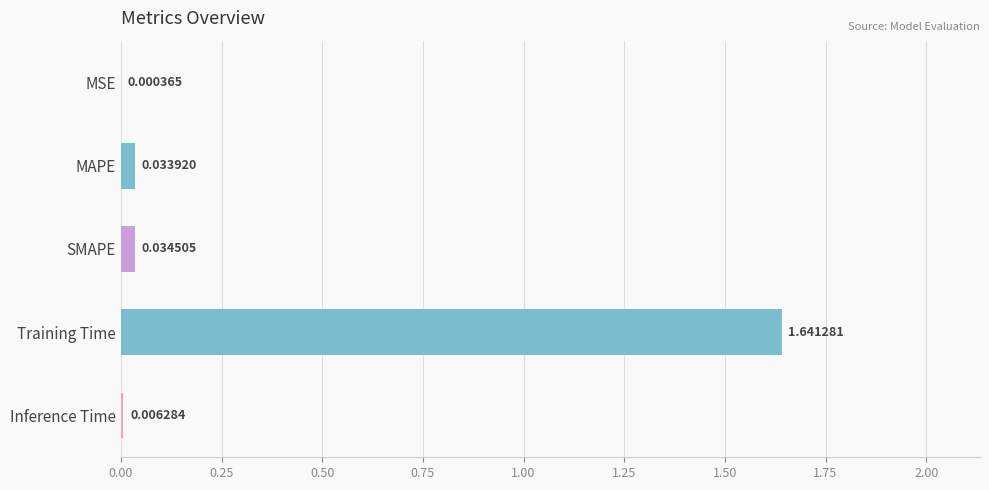

At which category does the chart reach its peak across all series?

Training Time